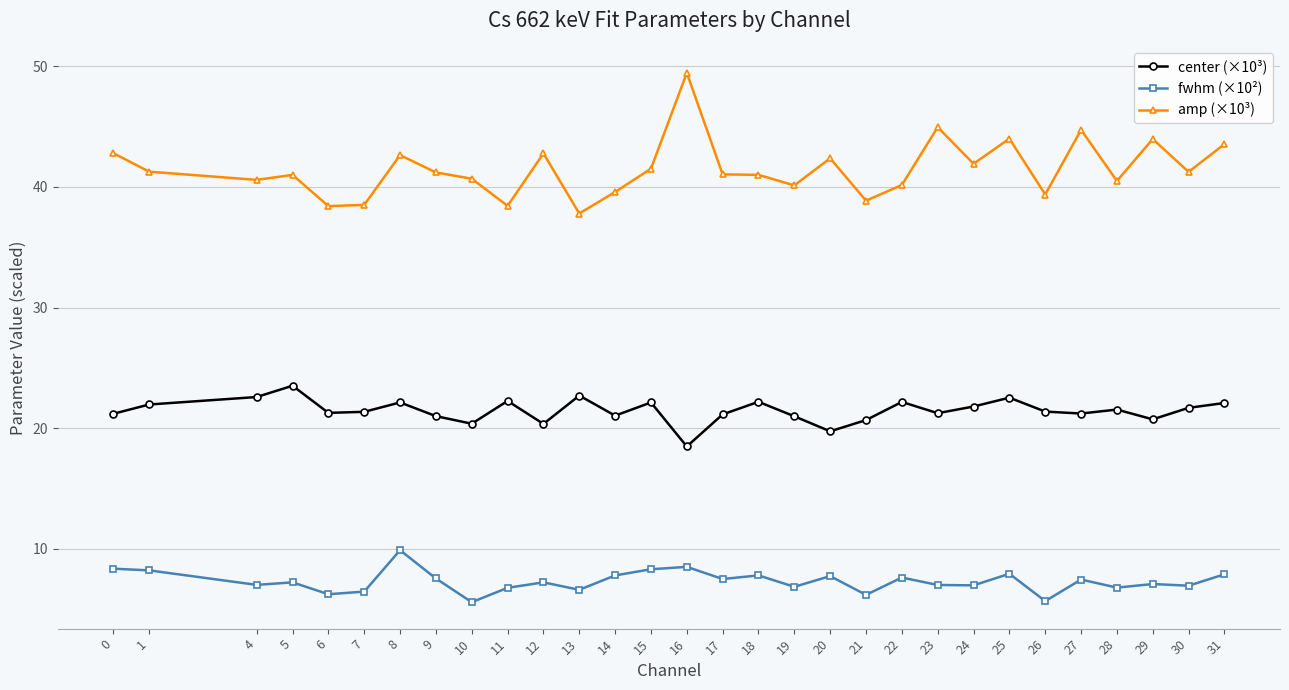

True or false: center (×10³) and fwhm (×10²) intersect in this chart.

False